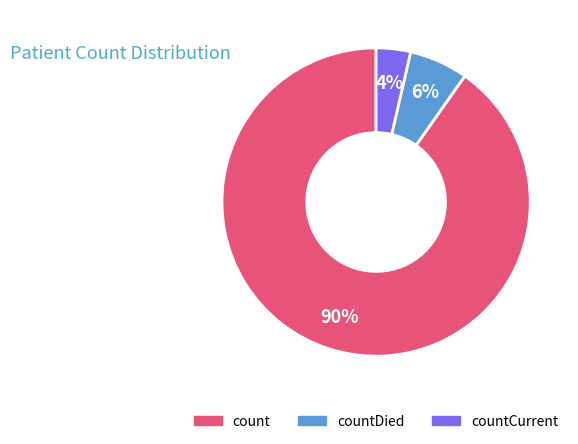

Count the number of slices in the pie.

3